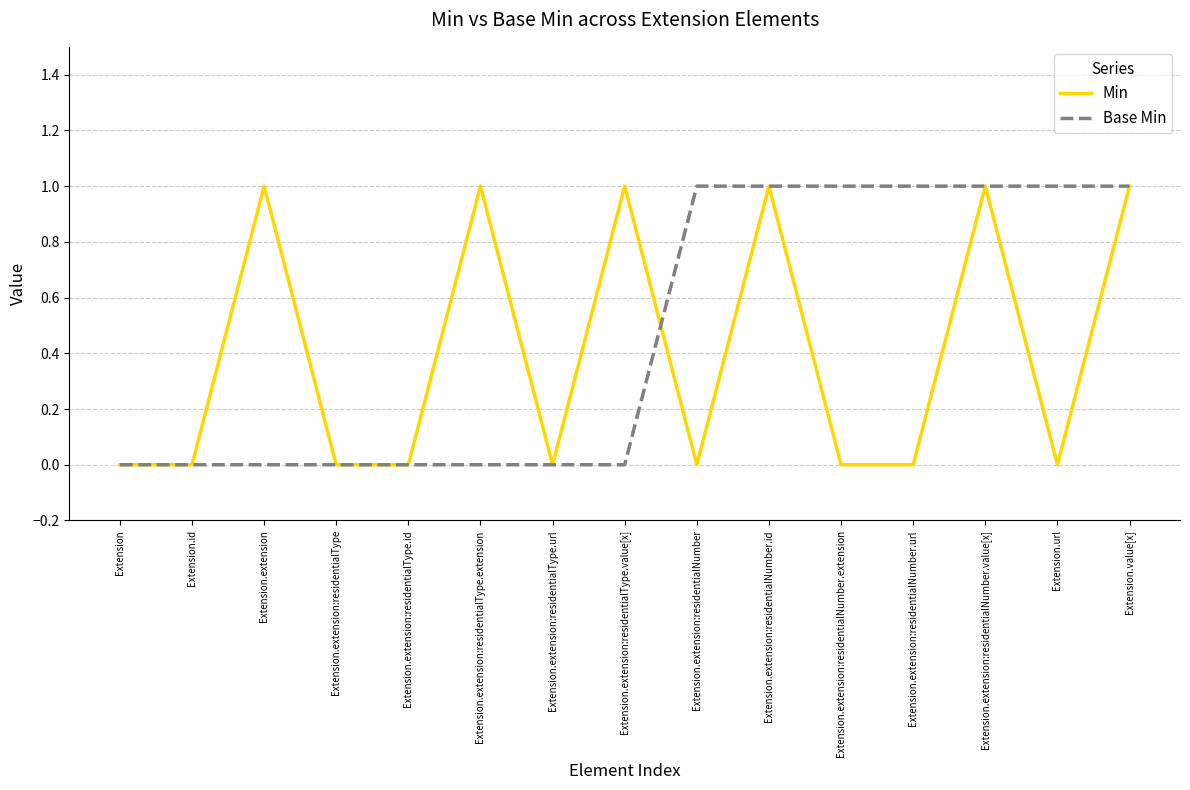

Is the value of Base Min at Extension.extension:residentialType greater than the value of Min at Extension.extension:residentialNumber.value[x]?

No